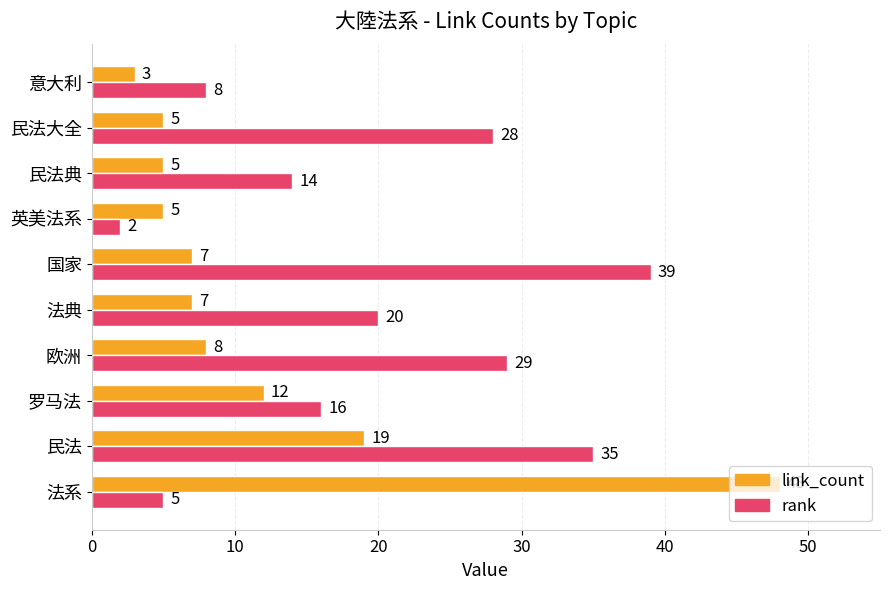

At how many categories does at least one series exceed 11?

8